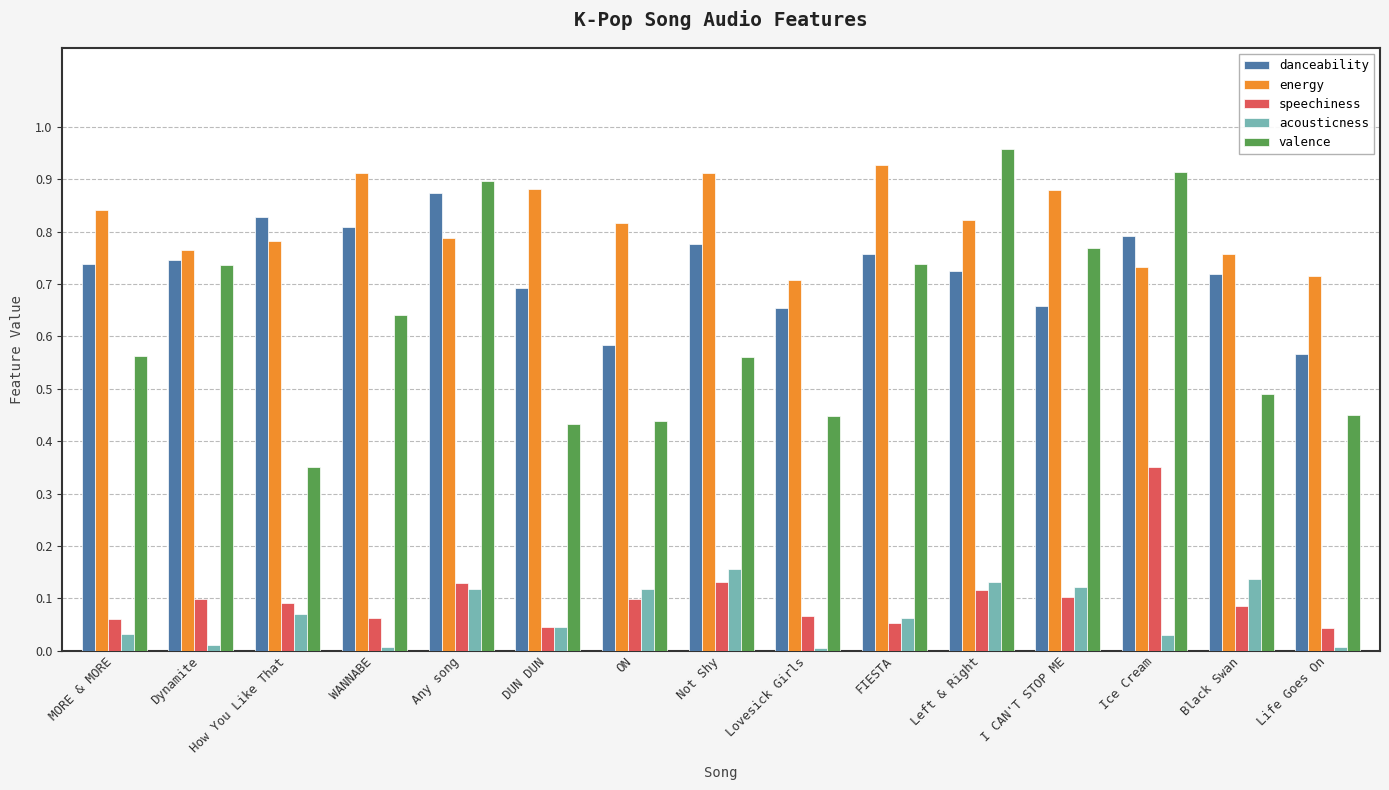

True or false: acousticness has a value of 0.1 at I CAN'T STOP ME.

True